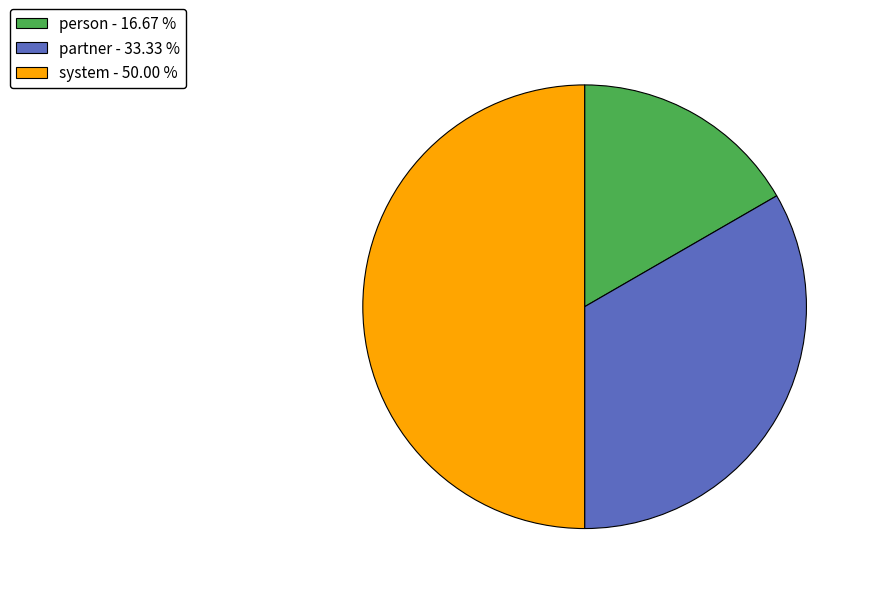

What is the largest slice in the pie chart?

system